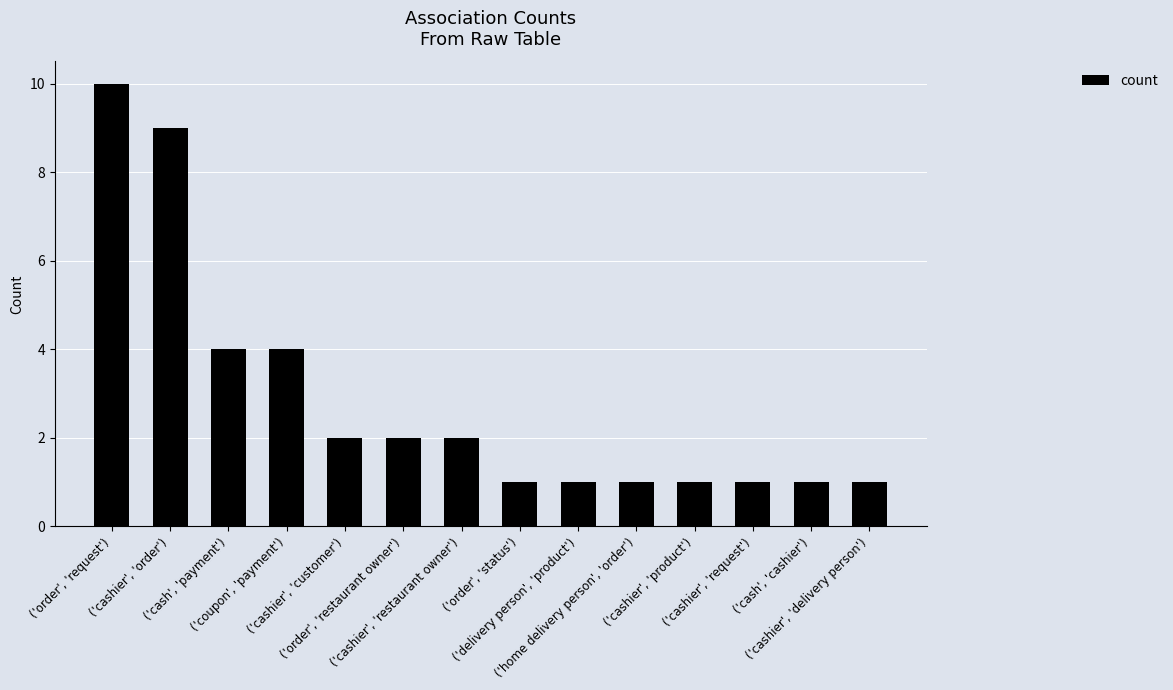

What is the difference between the second highest and minimum values?

8